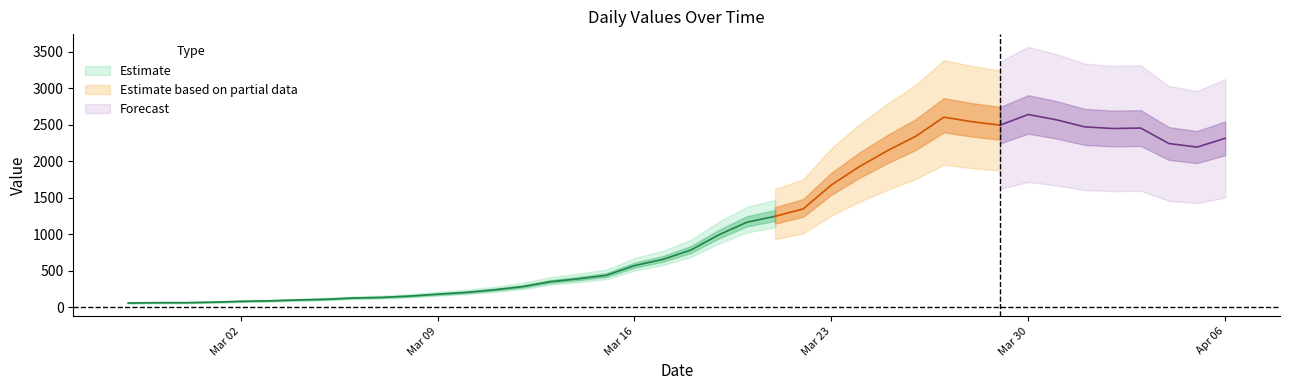

What is the label of the 33rd point from the right?

2020-03-05